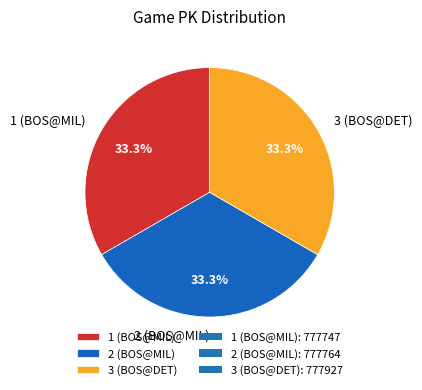

Is 3 (BOS@DET) the majority of the pie?

No